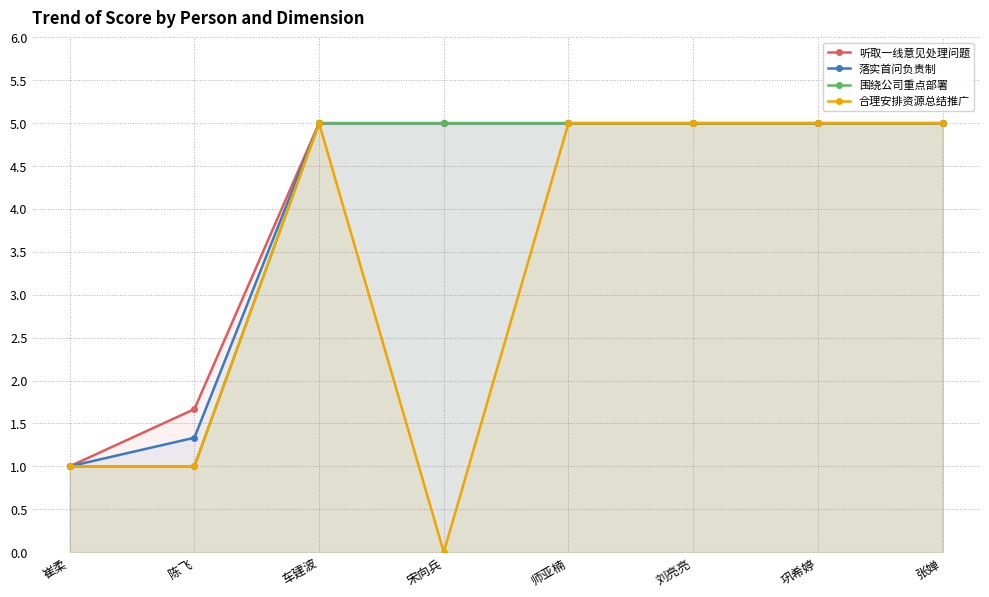

What is the greatest value displayed?

5.0